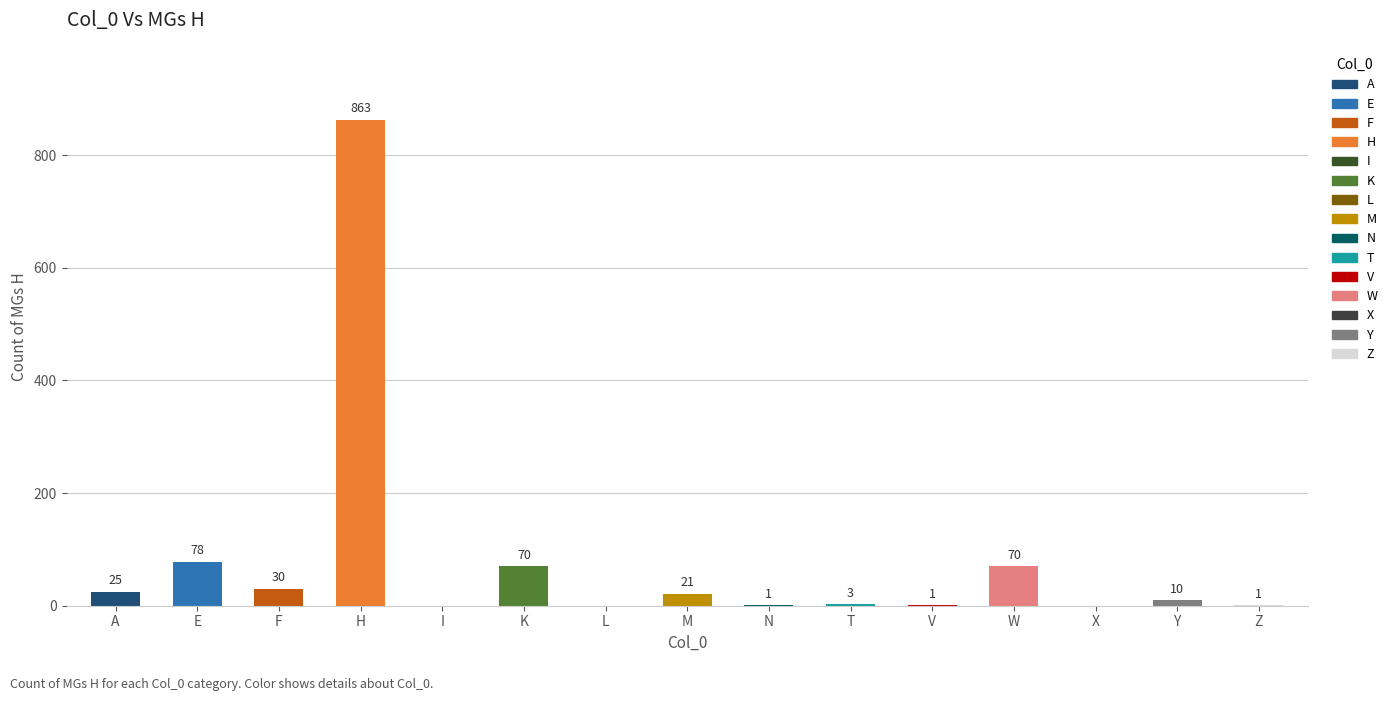

Reading left to right, list all the values displayed in this chart.

A=25	E=78	F=30	H=863	I=0	K=70	L=0	M=21	N=1	T=3	V=1	W=70	X=0	Y=10	Z=1